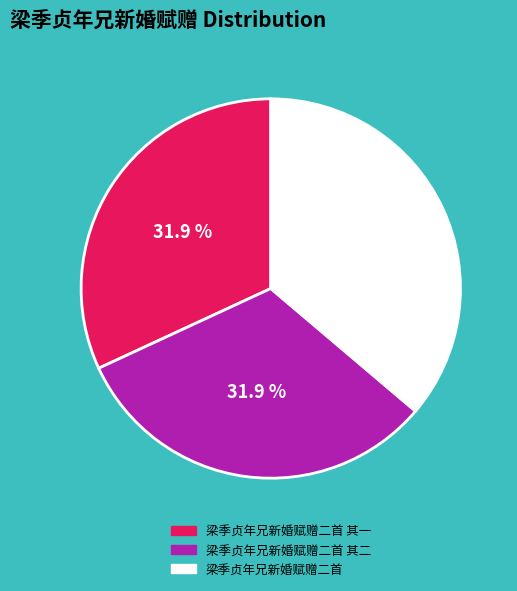

Does any single category account for the majority?

No